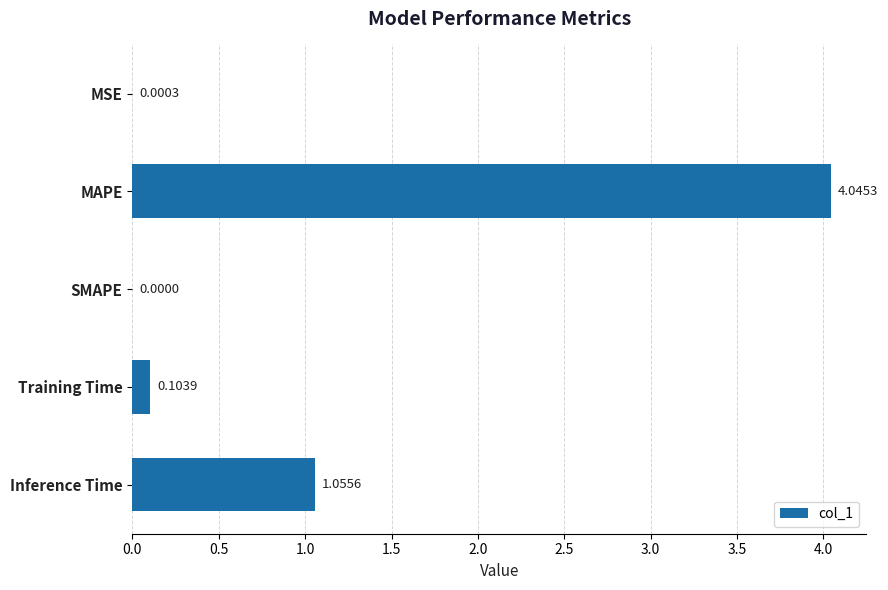

What is the sum of all values?

5.2